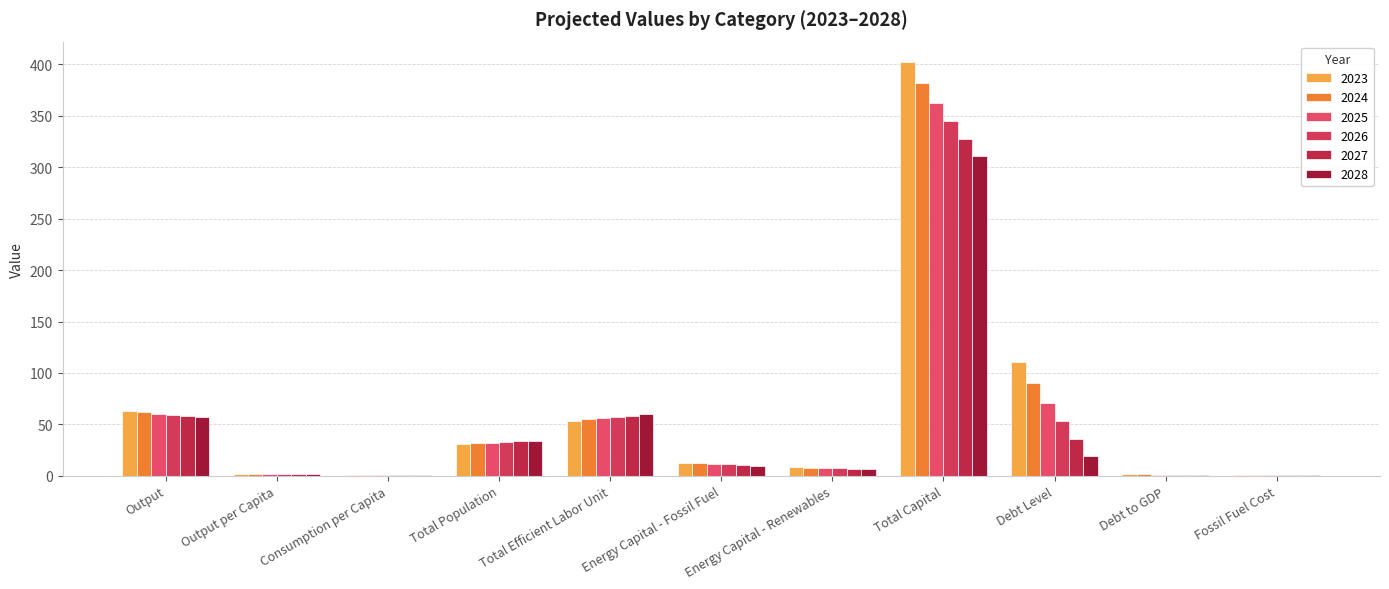

Reading left to right, extract all data points from this chart.

2023: 62.8	2.0	0.4	30.9	53.6	12.8	8.4	402.0	110.2	1.8	0.5
2024: 61.6	2.0	0.5	31.5	54.8	12.2	8.0	381.9	90.1	1.5	0.5
2025: 60.3	1.9	0.6	32.2	56.0	11.6	7.6	362.8	71.0	1.2	0.5
2026: 59.1	1.8	0.7	32.9	57.2	11.0	7.2	344.7	52.9	0.9	0.4
2027: 57.8	1.7	0.7	33.6	58.4	10.4	6.8	327.5	35.6	0.6	0.4
2028: 56.9	1.7	0.8	34.3	60.3	9.9	6.5	311.1	19.3	0.3	0.4